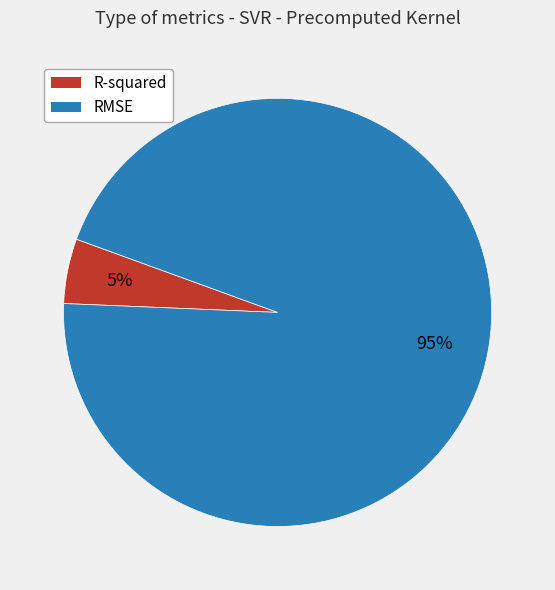

Which slice is the largest?

RMSE